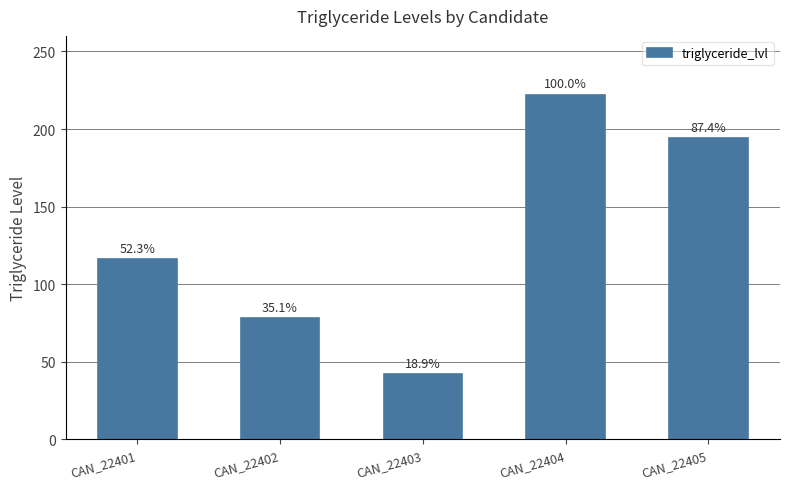

Rank the categories by value from highest to lowest.

CAN_22404, CAN_22405, CAN_22401, CAN_22402, CAN_22403